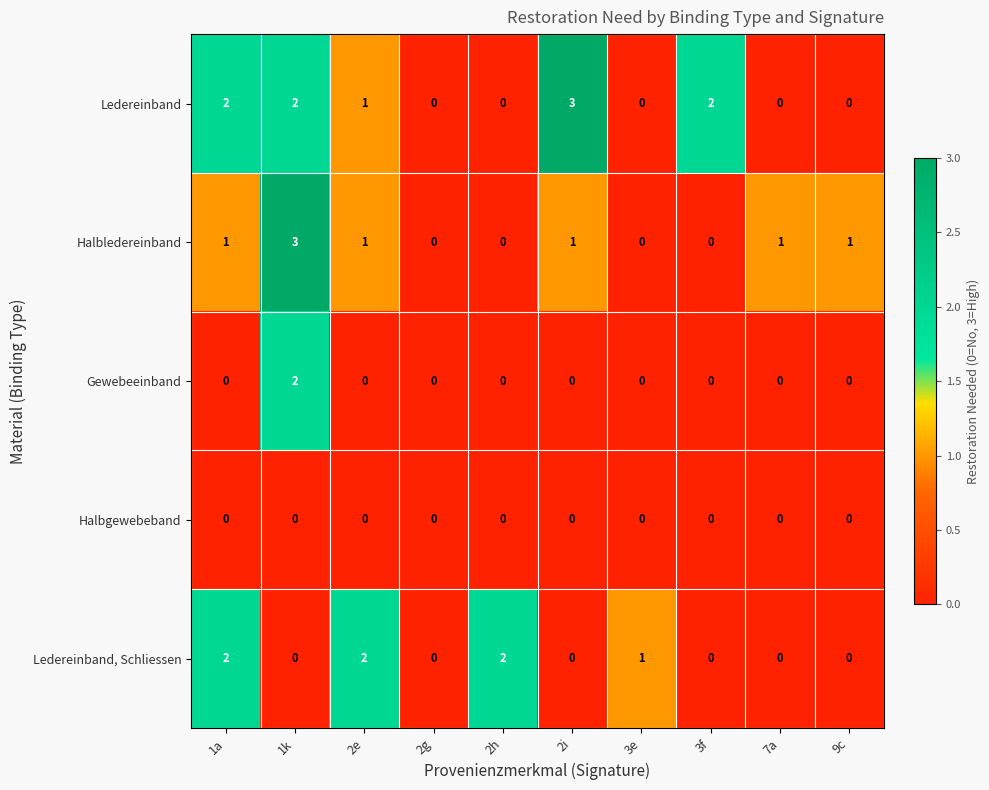

How many Ledereinband, Schliessen values are between 0 and 2?

10